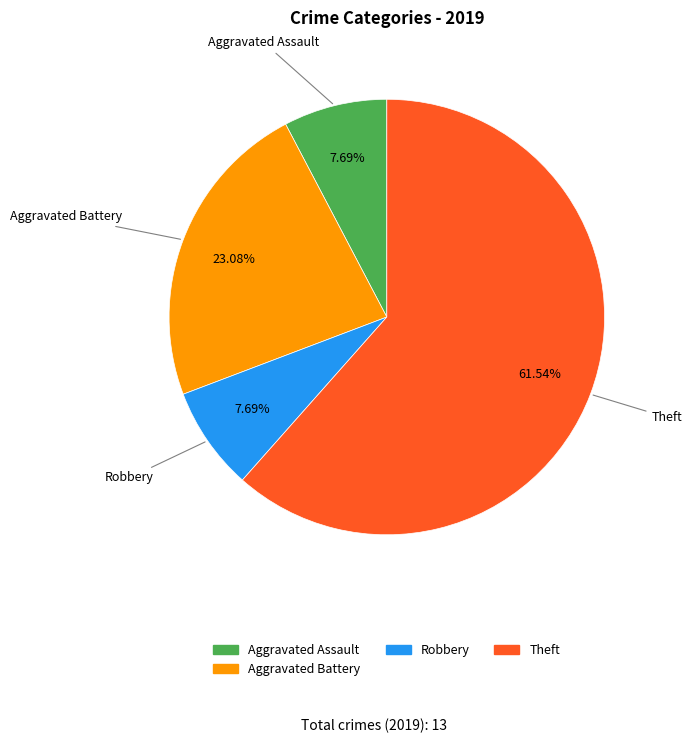

Is there a majority slice in this chart?

Yes